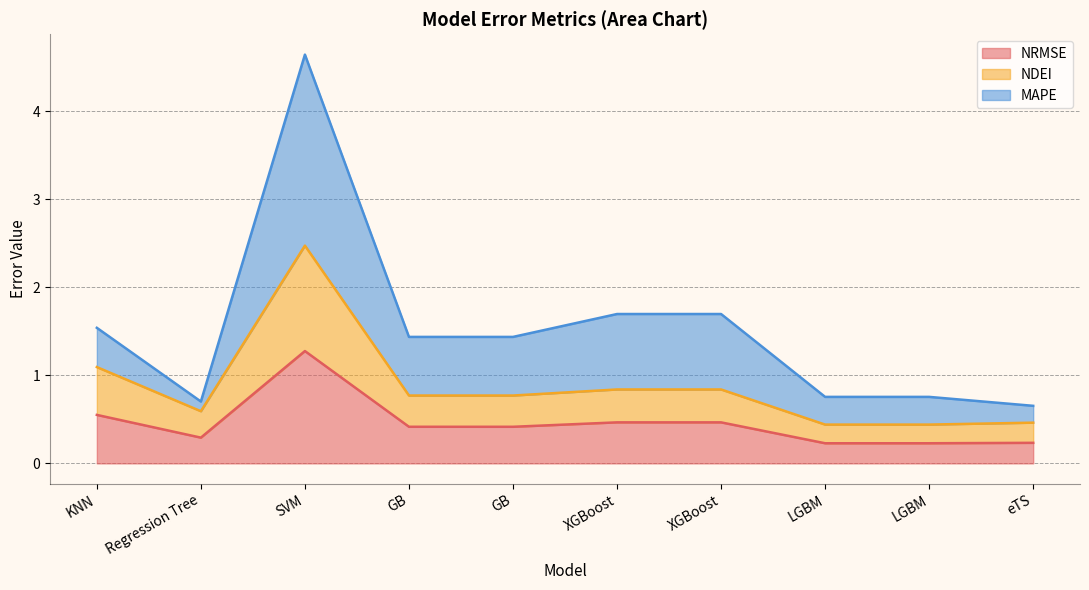

Which has a higher value, LGBM or XGBoost?

XGBoost